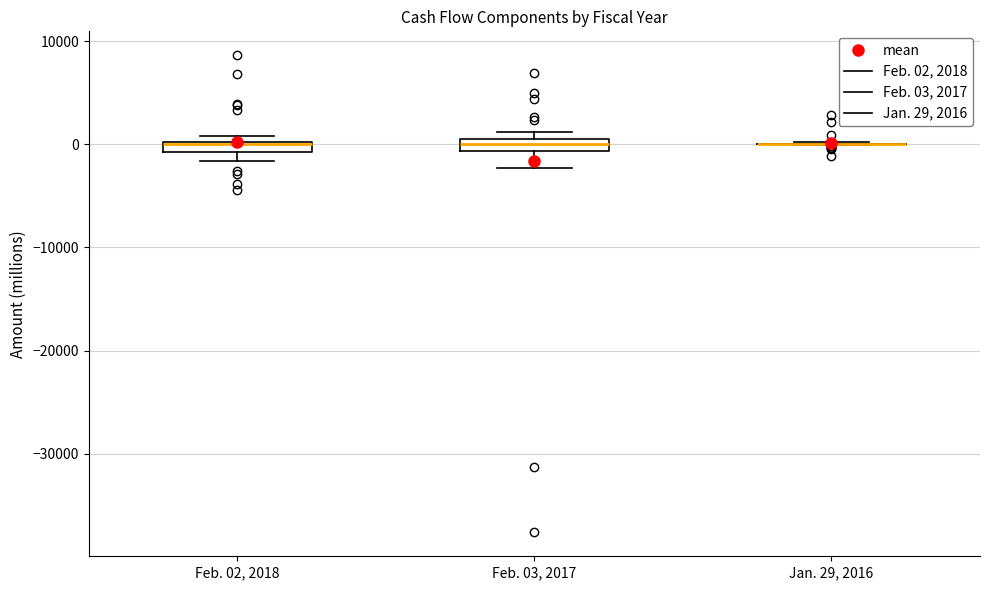

Where is the lower edge of the box for Feb. 03, 2017 on the y-axis? The values are not printed on the chart, so give them approximately, as read against the axis.

-1000